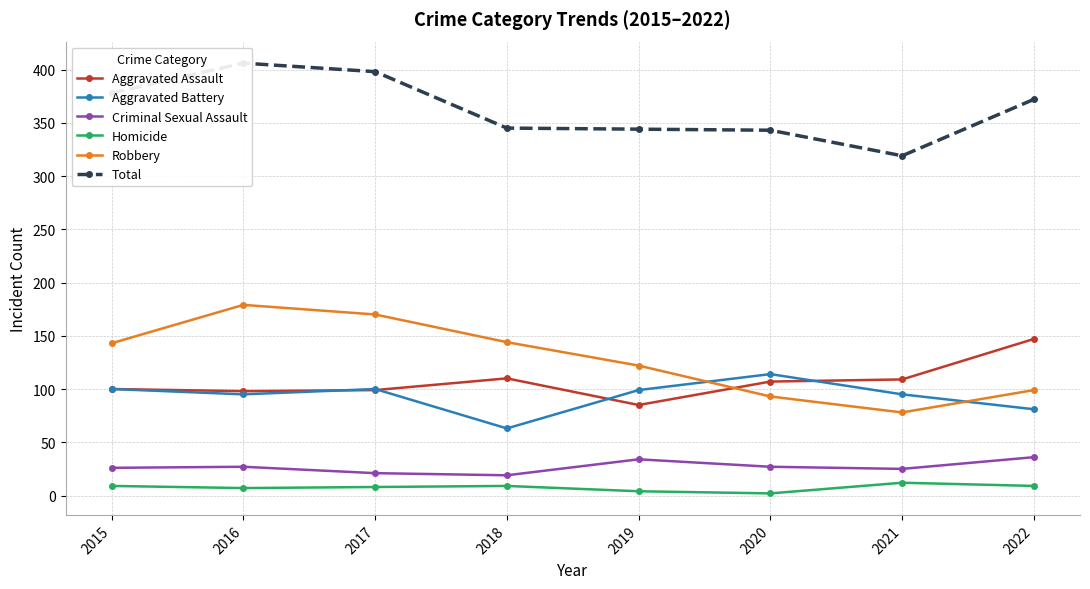

What is the sum of all Robbery values?

1028